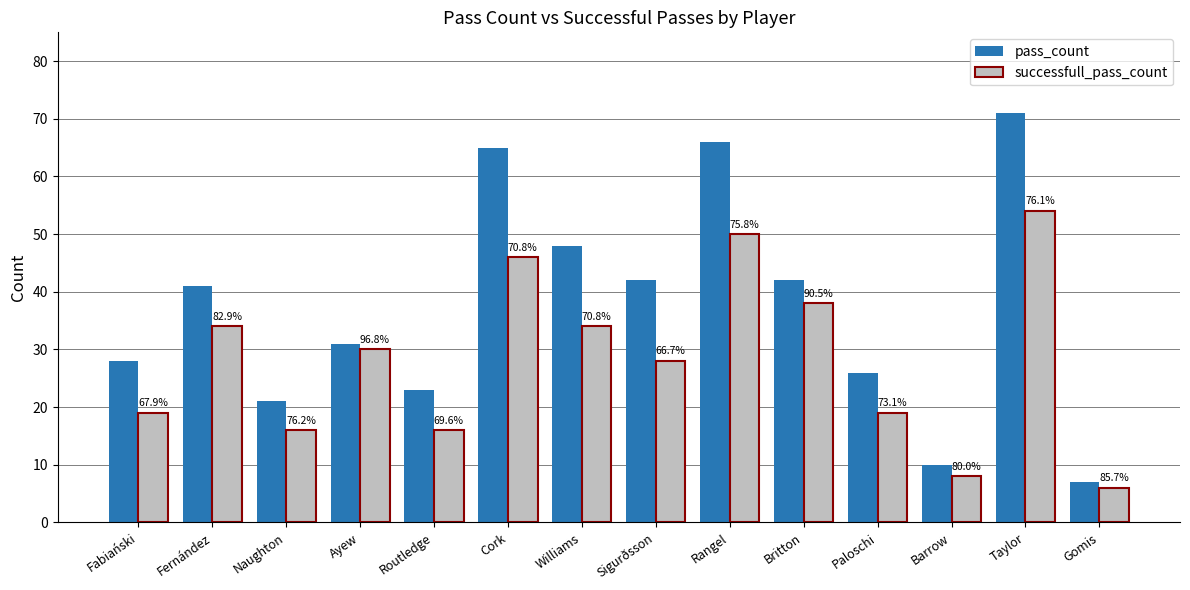

What is the difference between the successfull_pass_count values at Fernández and Ayew?

4